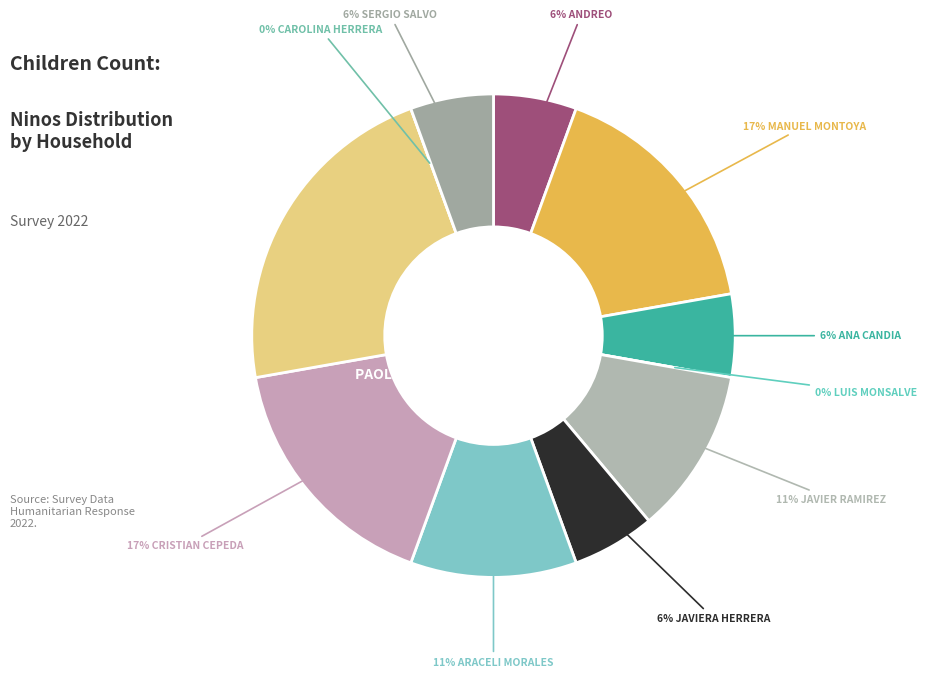

Which category has the biggest portion of the pie?

Paolo Dellepiani